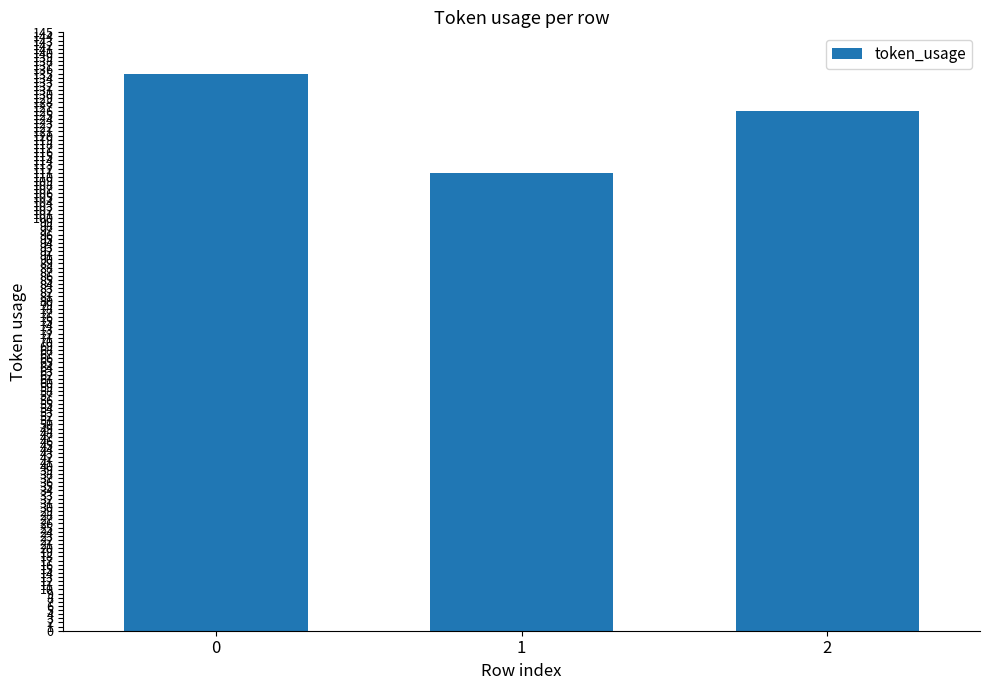

What is the approximate value at 0?

135